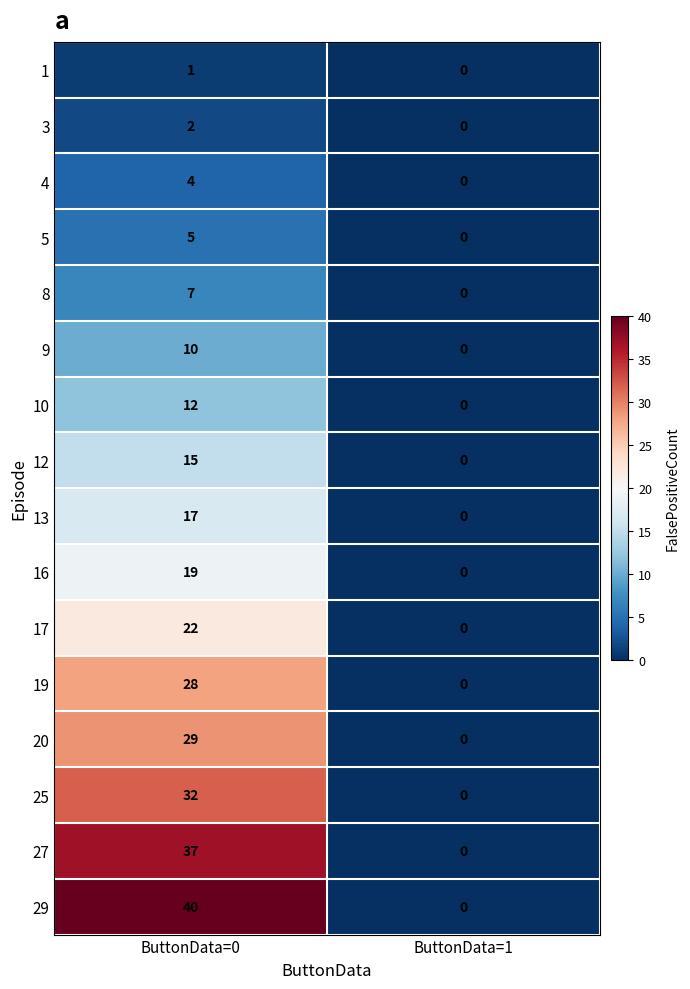

Which series changed the most between ButtonData=0 and ButtonData=1?

29